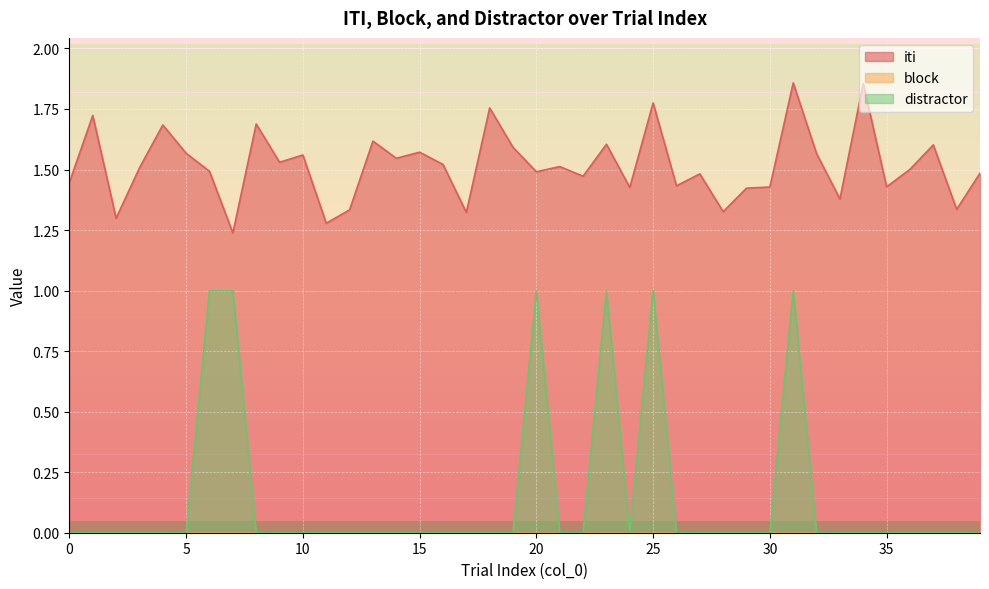

Does the chart display data point markers on the line(s)?

No